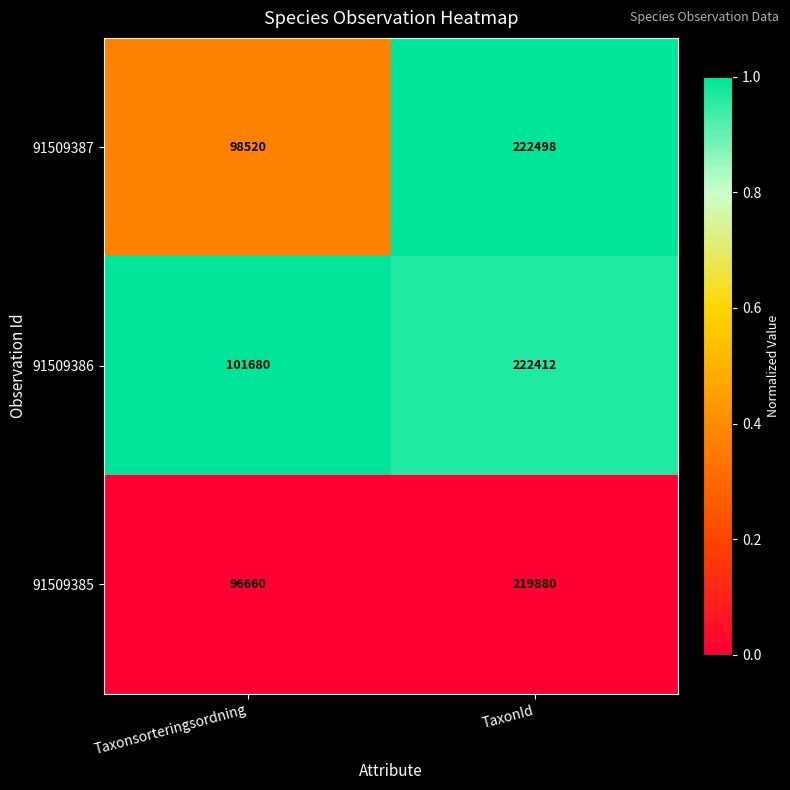

What is the difference between the 91509387 values at Taxonsorteringsordning and TaxonId?

123978